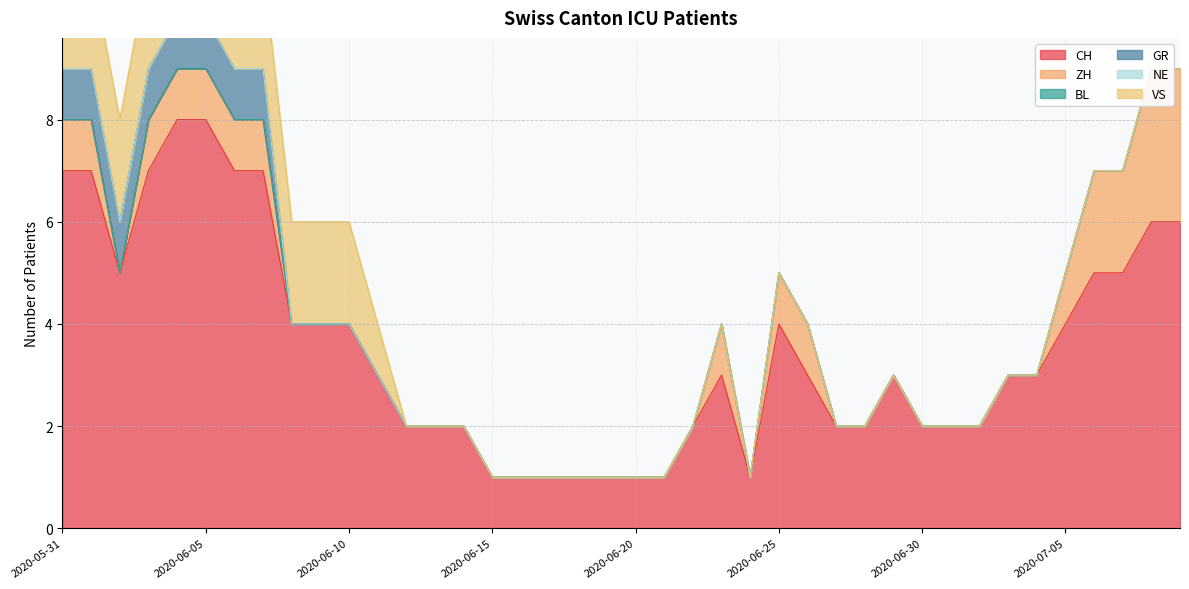

Between 2020-06-24 and 2020-06-04, which is larger?

2020-06-04